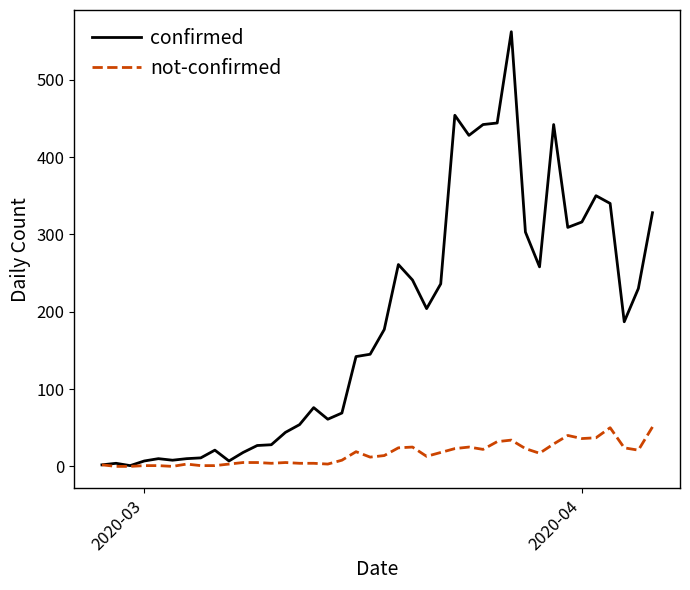

Which series has the largest range (max minus min)?

confirmed